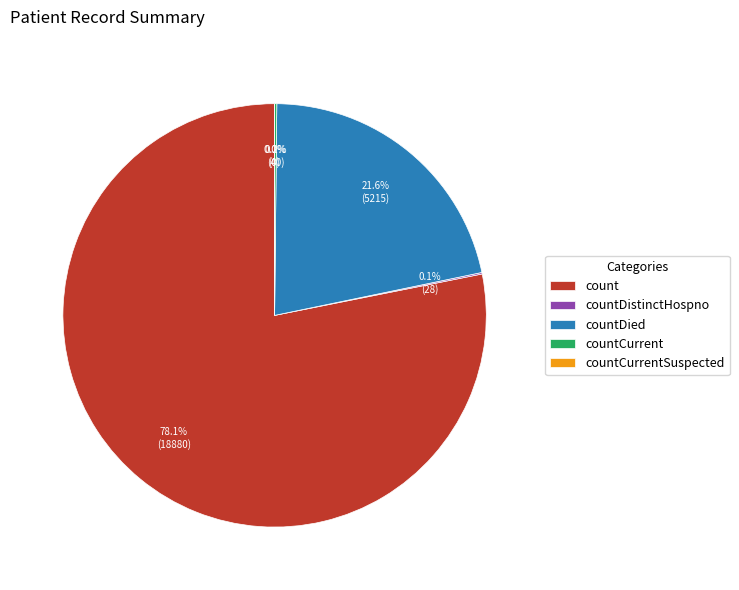

How many segments does this pie chart have?

5